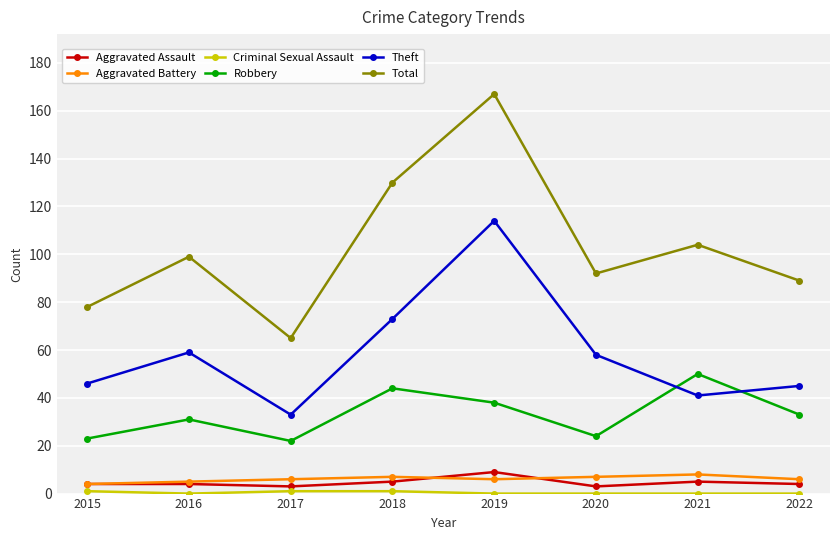

The value of Robbery at 2015 is 31. True or false?

False